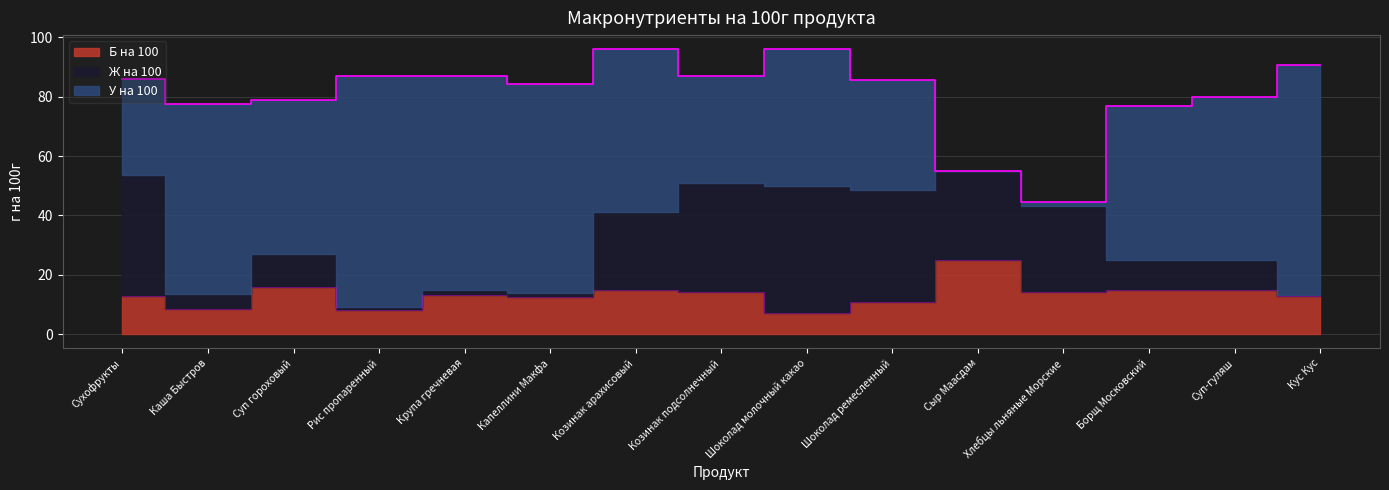

Where do Б на 100 and Ж на 100 first cross each other?

Сухофрукты and Каша Быстров